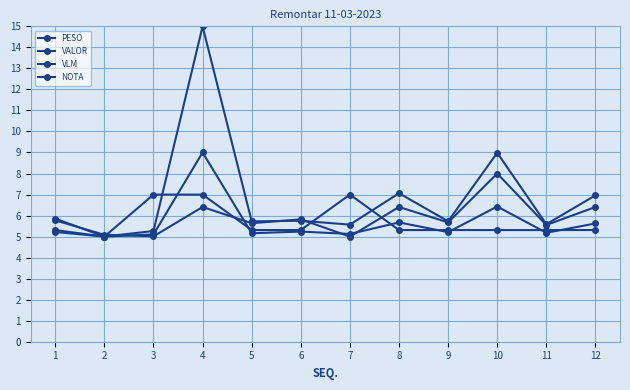

What is the greatest value displayed?

15.0